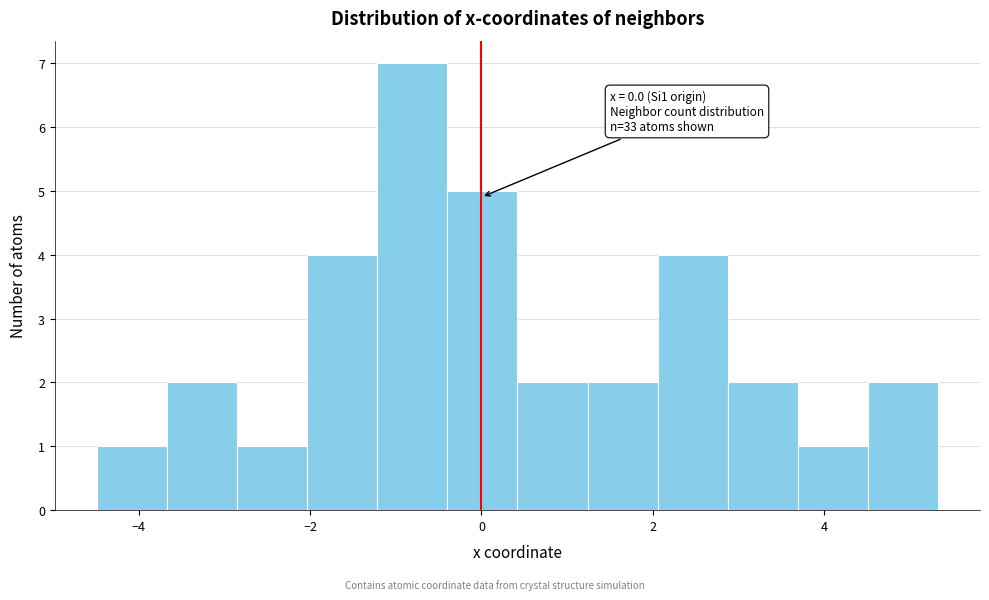

Over which range of the x-axis is the bar tallest?

-1.2 to -0.4